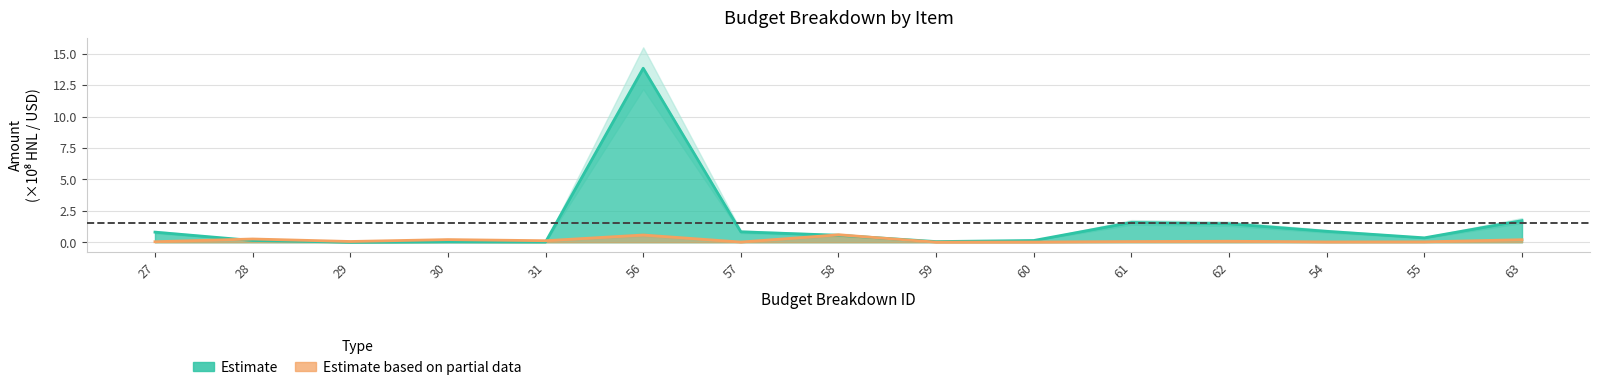

How many categories are shown in the chart?

15